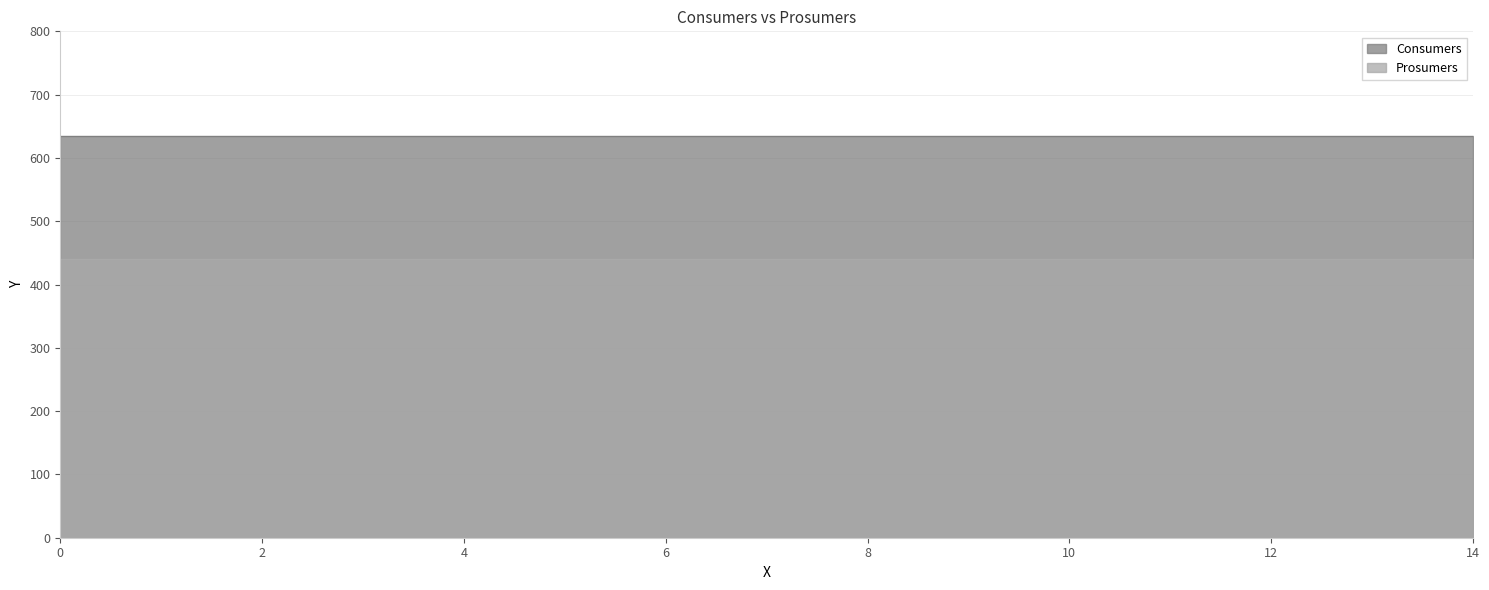

What is the value of the Consumers point at the 5th from the left?

635